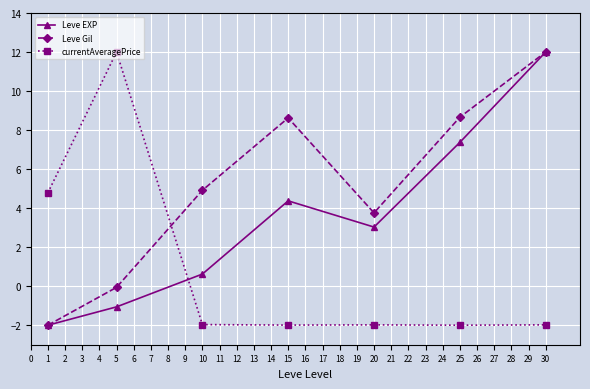

What is the sum of all Leve Gil values?

35.9